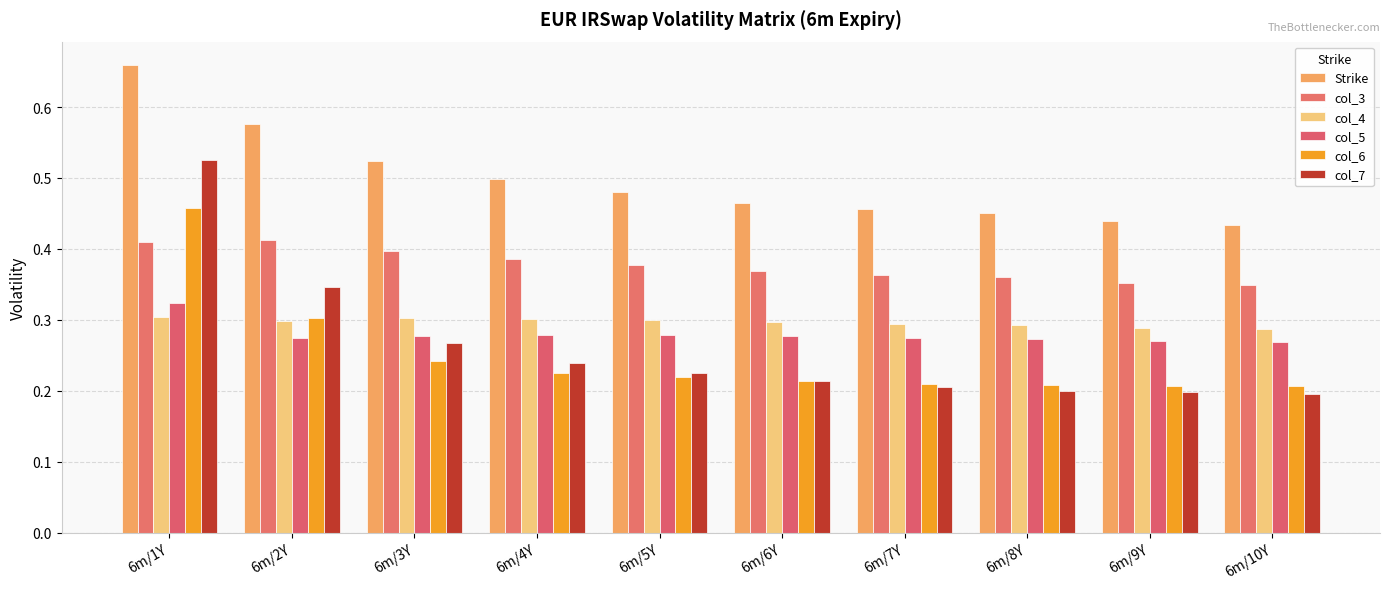

How many groups of bars are there?

10